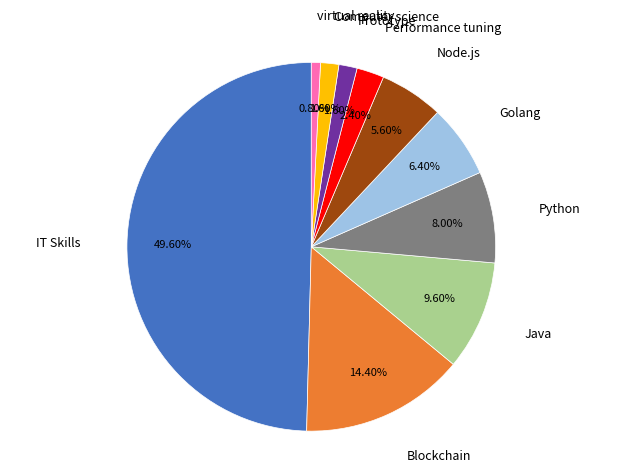

What is the smallest slice in the pie chart?

virtual reality